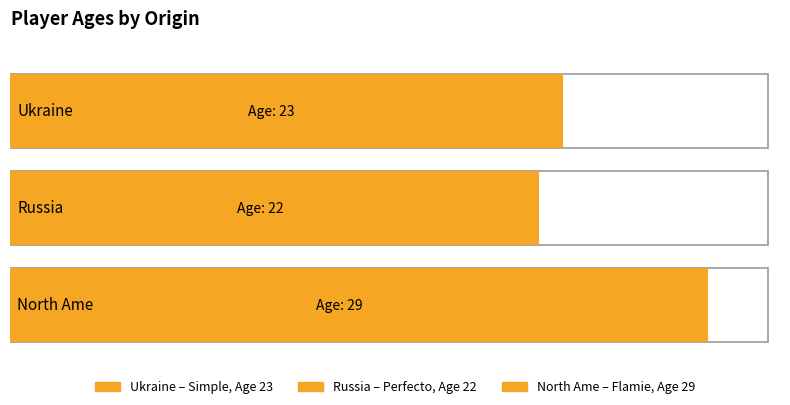

How many values exceed 23?

1